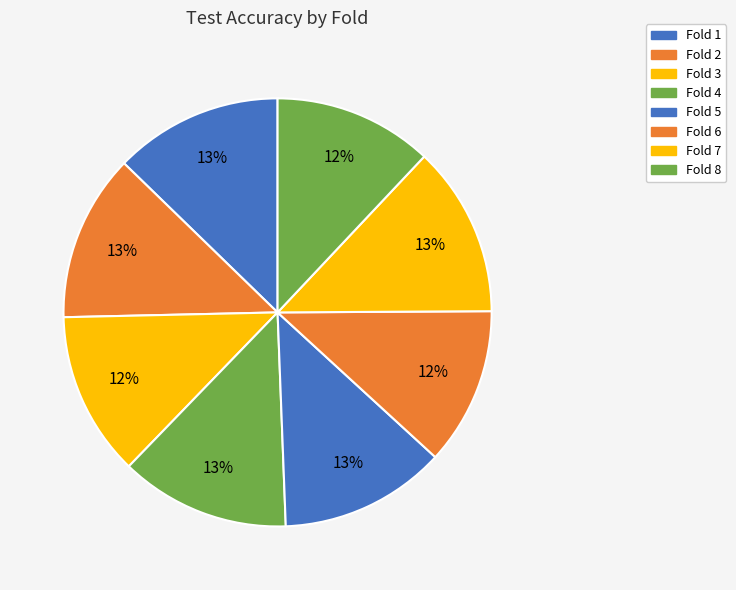

Count the number of slices in the pie.

8